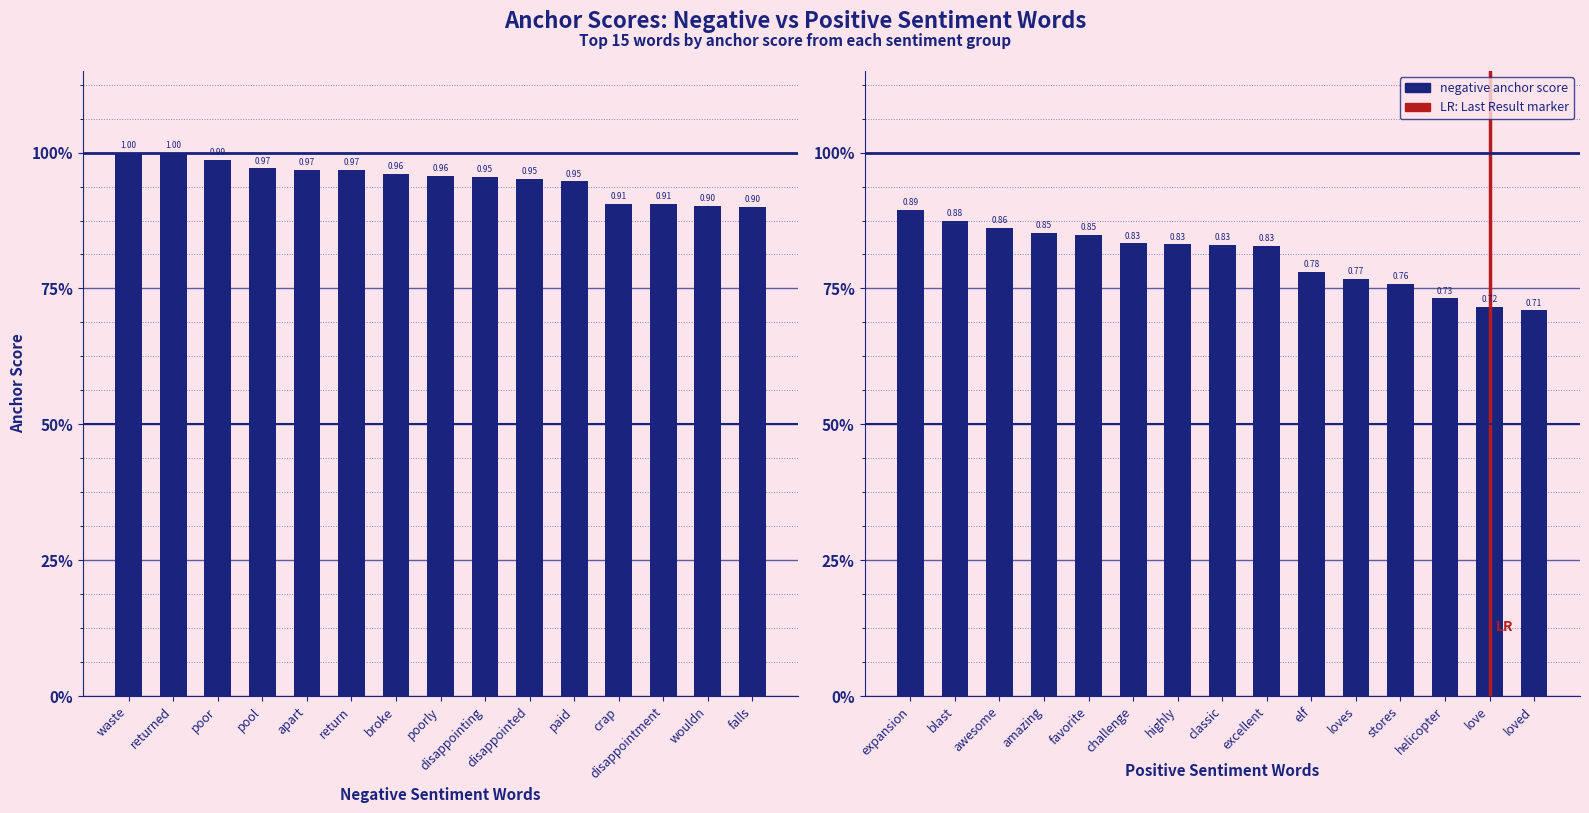

What is the difference between the maximum and minimum values in the negative anchor score series?

0.1